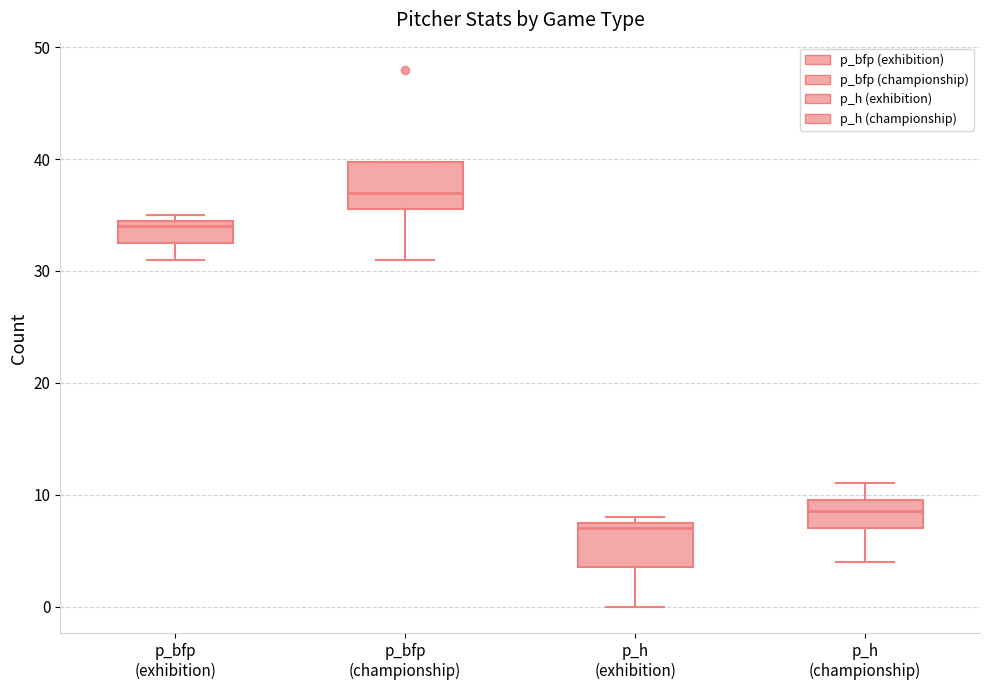

Where is the upper edge of the box for p_h (championship) on the y-axis? The values are not printed on the chart, so give them approximately, as read against the axis.

10